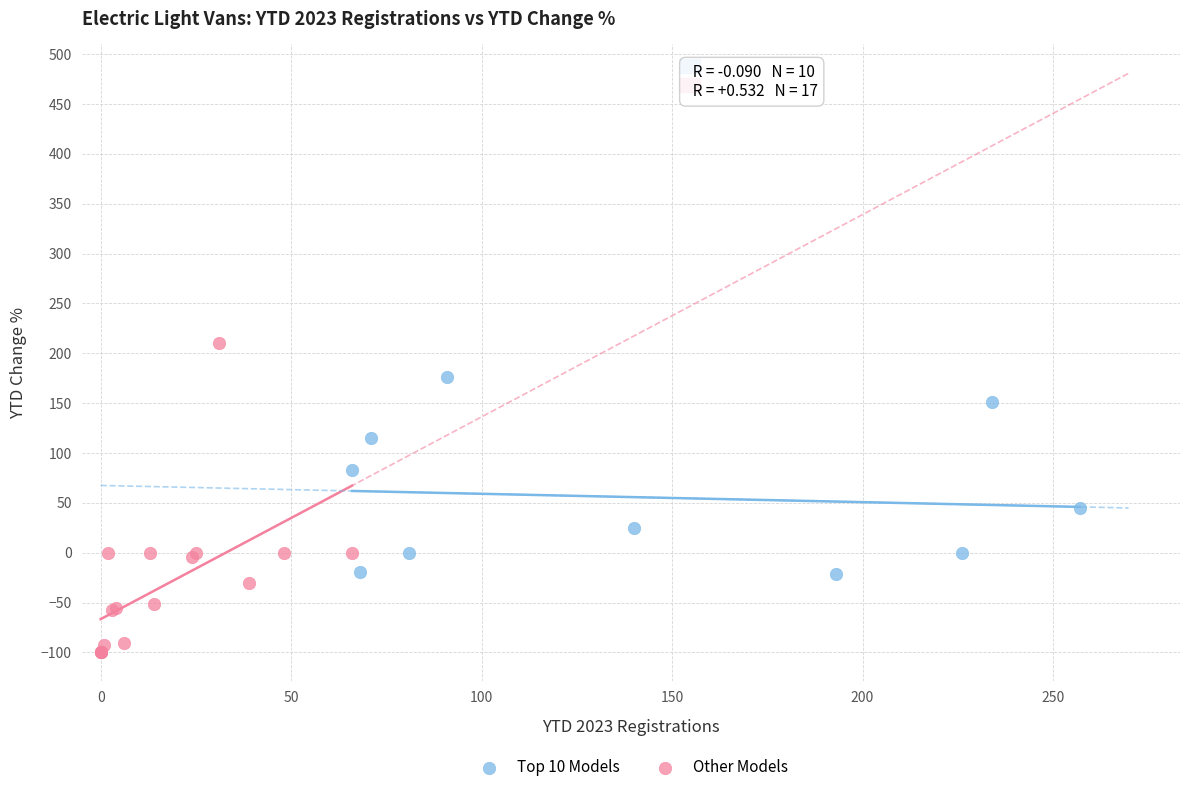

Which series contains the lowest Y value?

Other Models